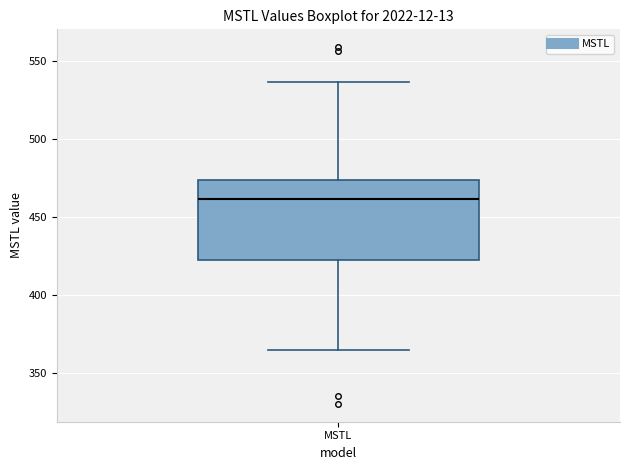

Transcribe this box plot: give where the median line is, the range the box spans, and where the two whiskers end, as read against the y-axis. The values are not printed on the chart, so give them approximately, as read against the axis.

median 460, box 420 to 475, whiskers 365 to 535